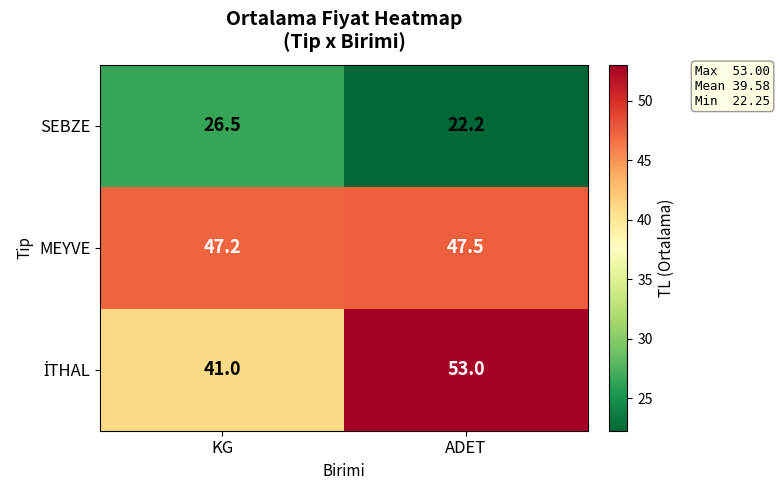

Count the number of data series in this chart.

3